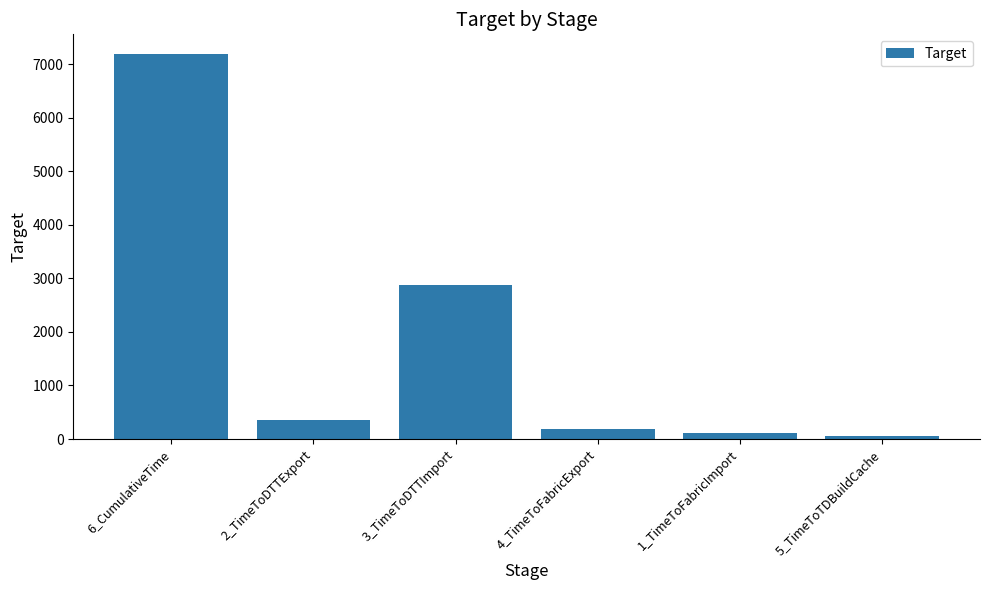

At which label is the value closest to 3630?

3_TimeToDTTImport